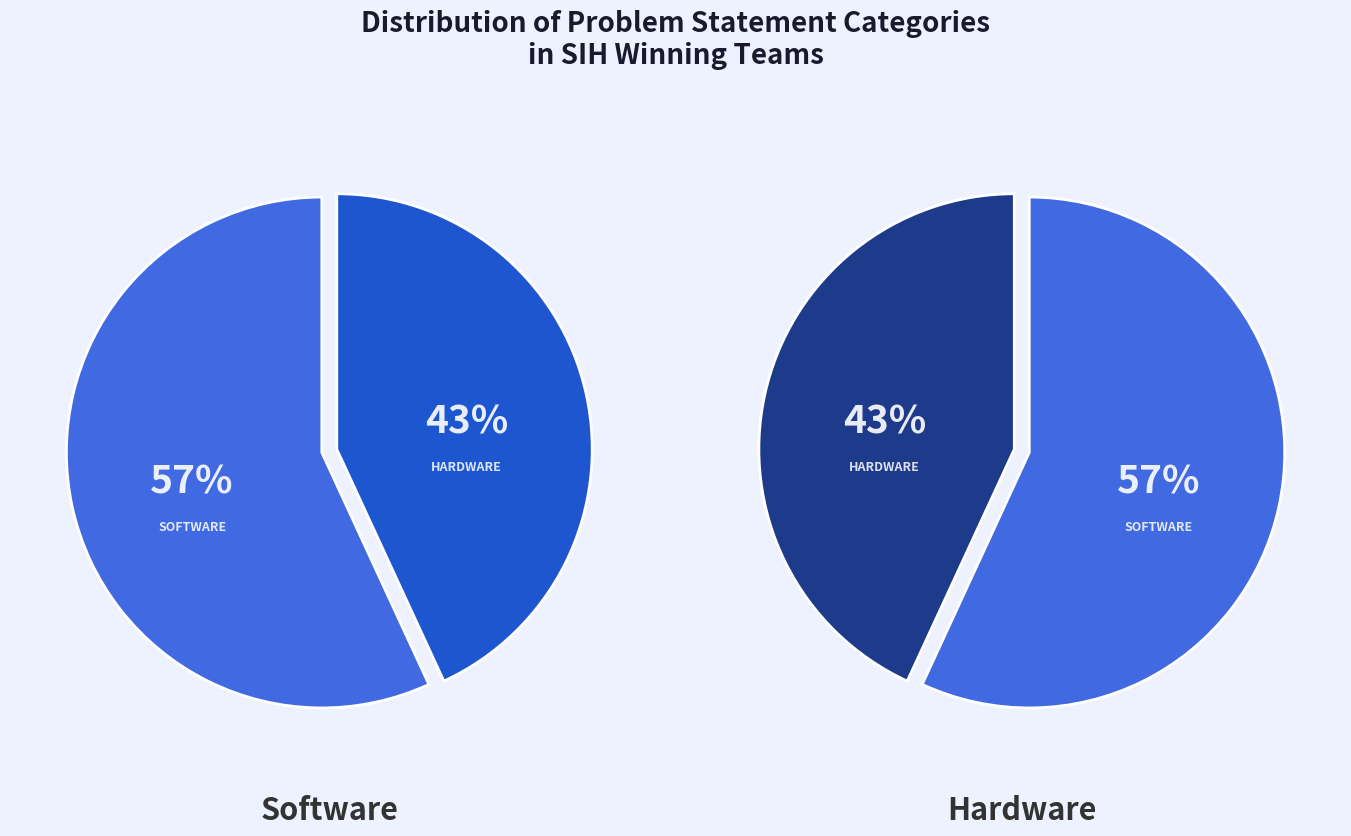

The Hardware slice represents 57% of the pie. True or false?

False